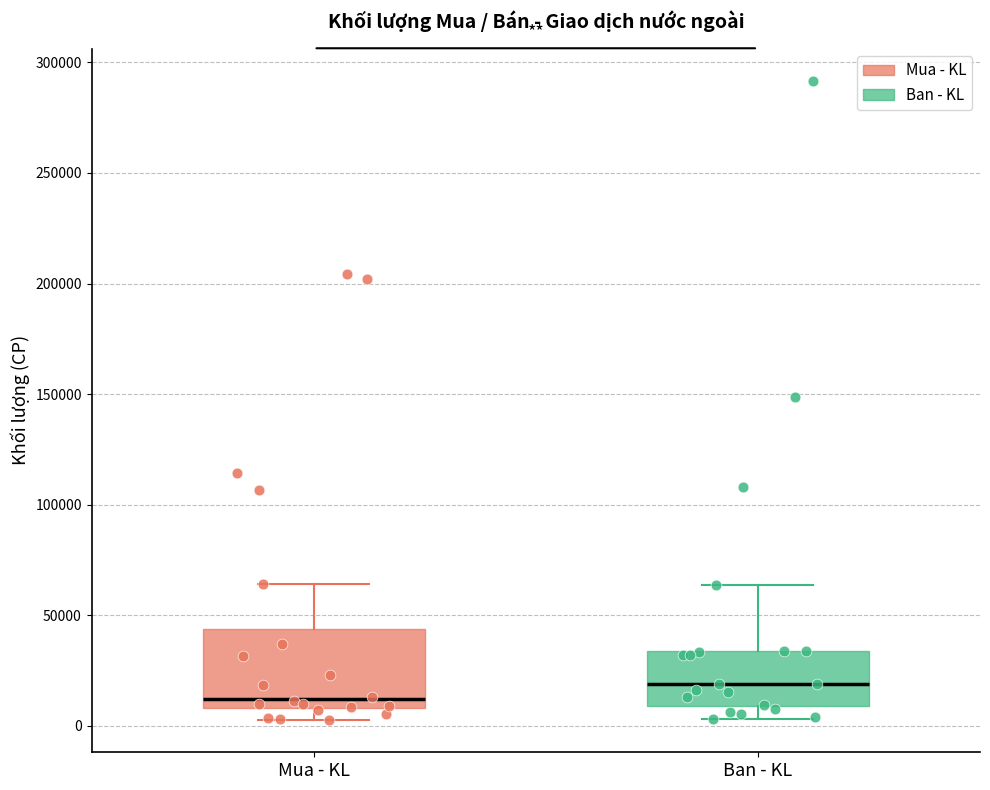

Reading left to right, transcribe this box plot: for each box, give where its median line is, the range the box spans, and where its two whiskers end, as read against the y-axis. The values are not printed on the chart, so give them approximately, as read against the axis.

Mua - KL: median 10000 (just above the box's lower edge), box 10000 to 45000, whiskers 5000 to 65000
Ban - KL: median 20000, box 10000 to 35000, whiskers 5000 to 65000